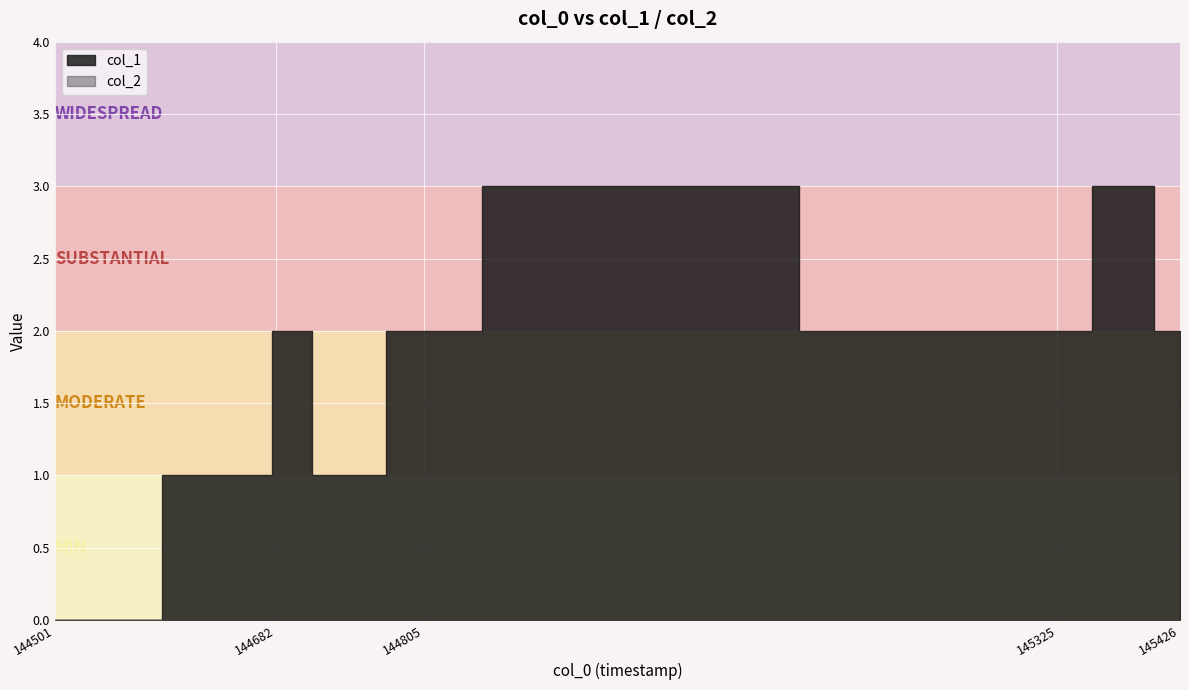

The value of col_1 at 1449000448 is 3. True or false?

True